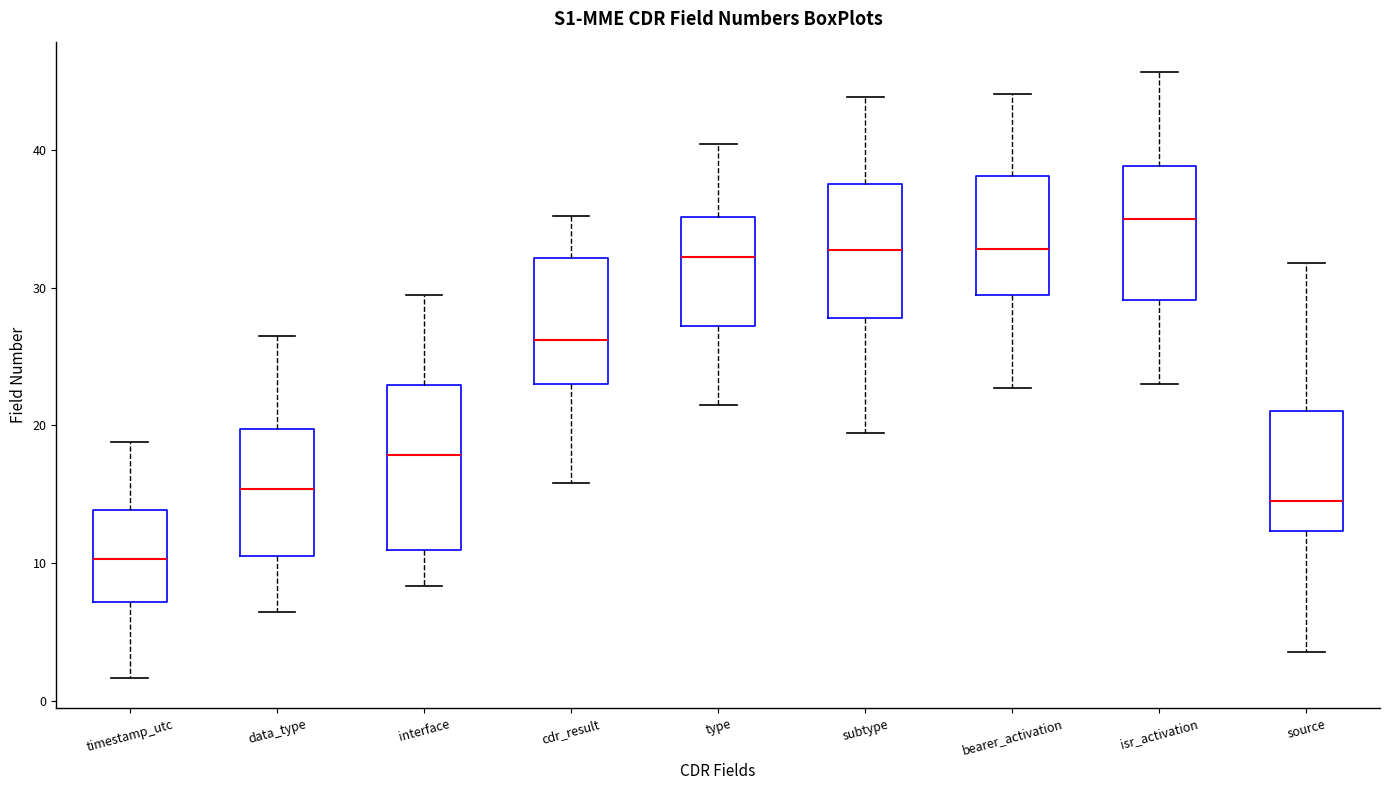

Which box is the tallest, from its lower edge to its upper edge?

interface